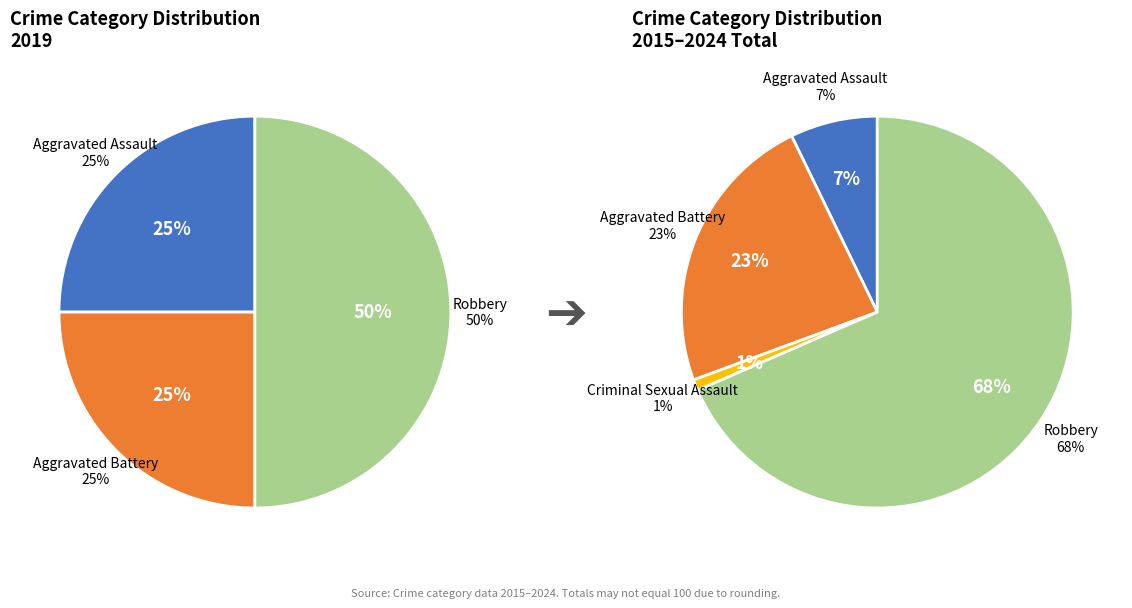

The Aggravated Assault slice represents 18% of the pie. True or false?

False